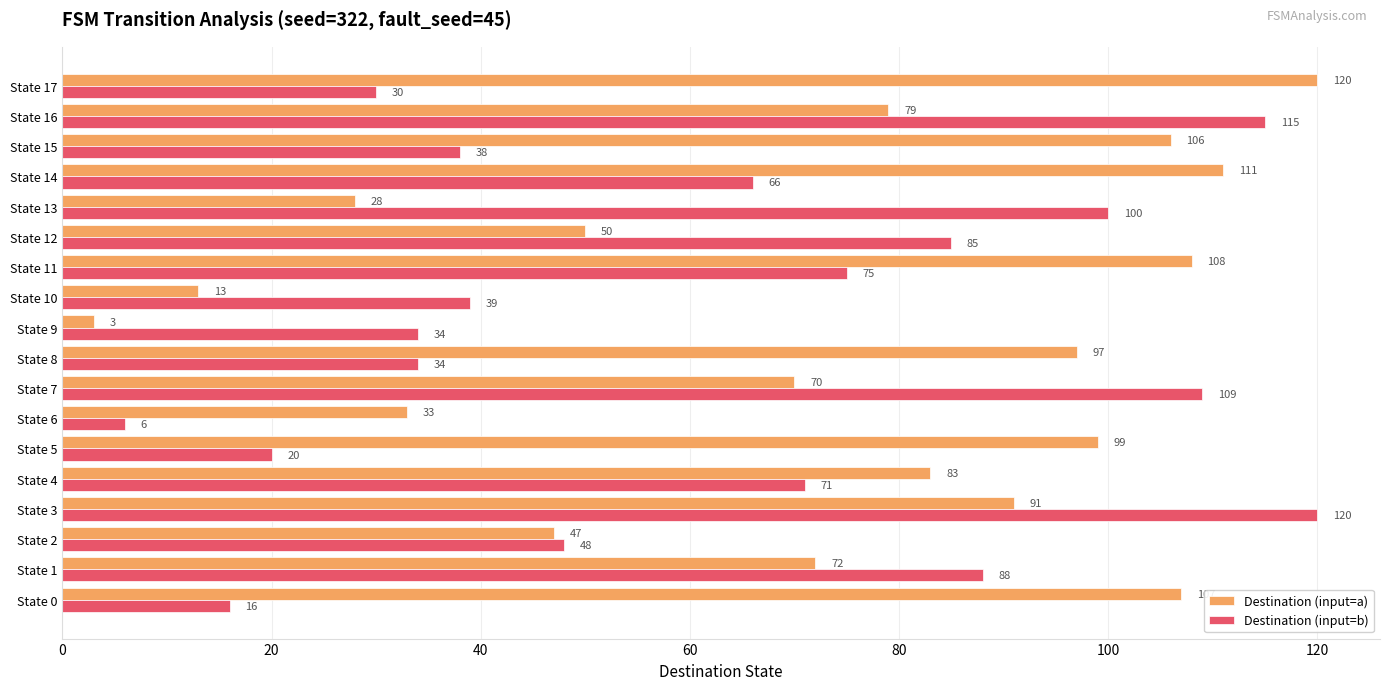

List the labels in order of Destination (input=a) value, largest first.

State 17, State 14, State 11, State 0, State 15, State 5, State 8, State 3, State 4, State 16, State 1, State 7, State 12, State 2, State 6, State 13, State 10, State 9